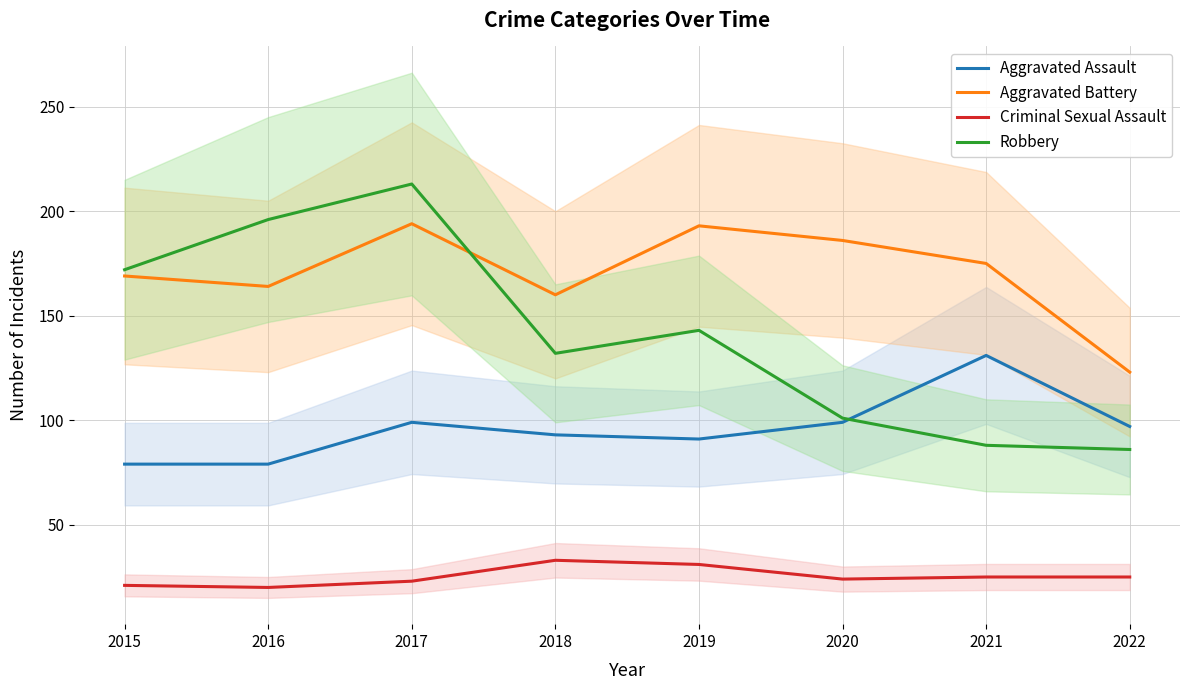

How many interior local peaks does the Criminal Sexual Assault series have?

1